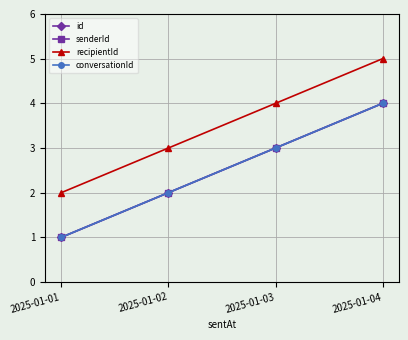

What is the total value across all series at 2025-01-01?

5